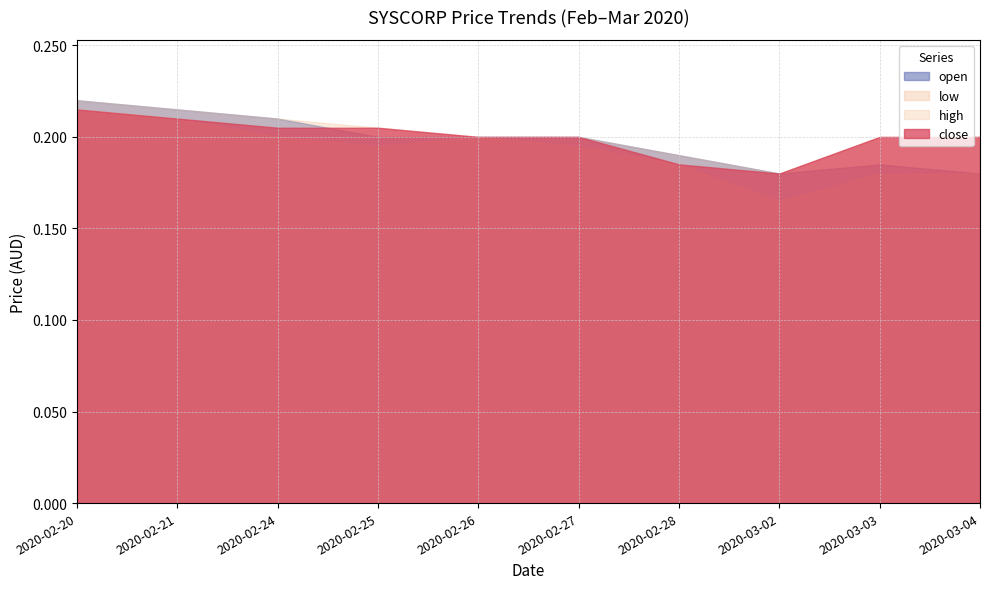

List the series in order of their peak value, lowest first.

low, close, open, high